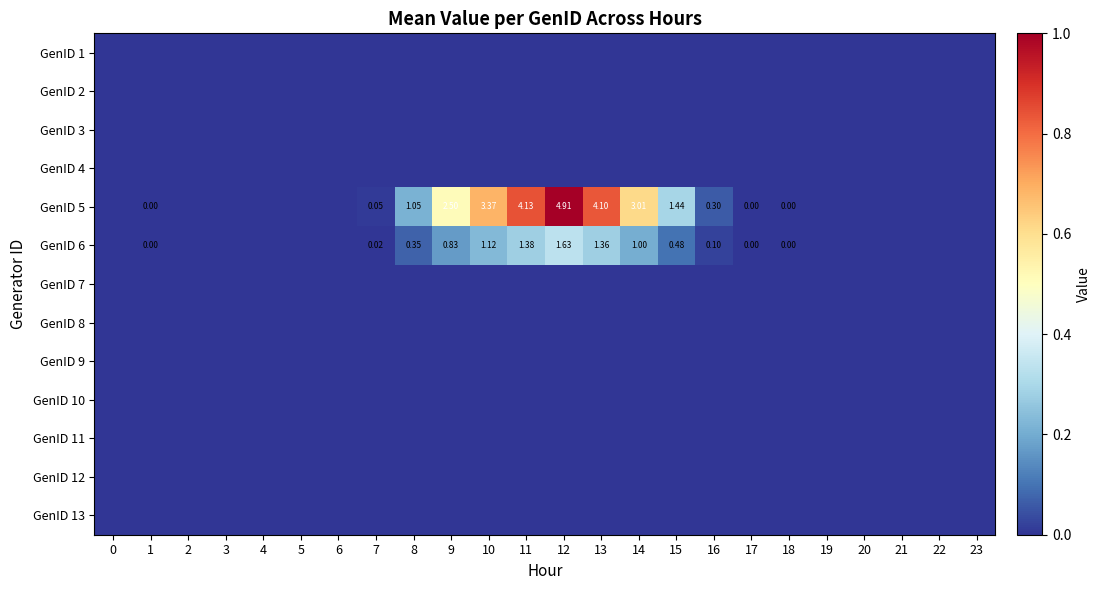

At which category is the sum across all series the highest?

12